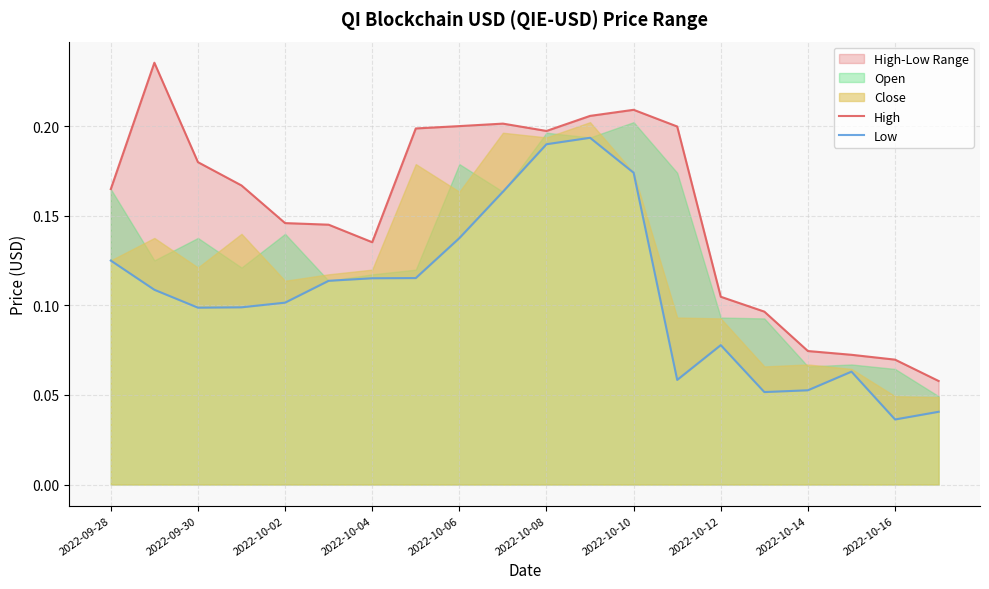

What is the sum of all Low values?

2.1